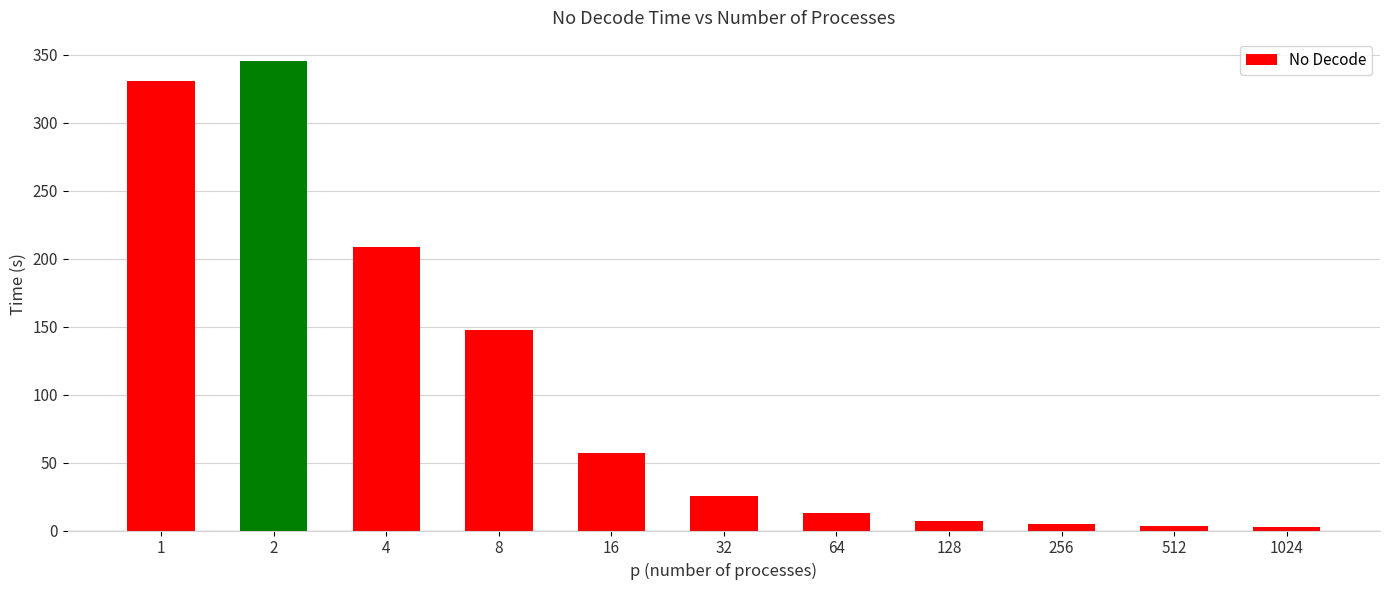

Approximately how many times larger is the value at 8 compared to 2?

0.4